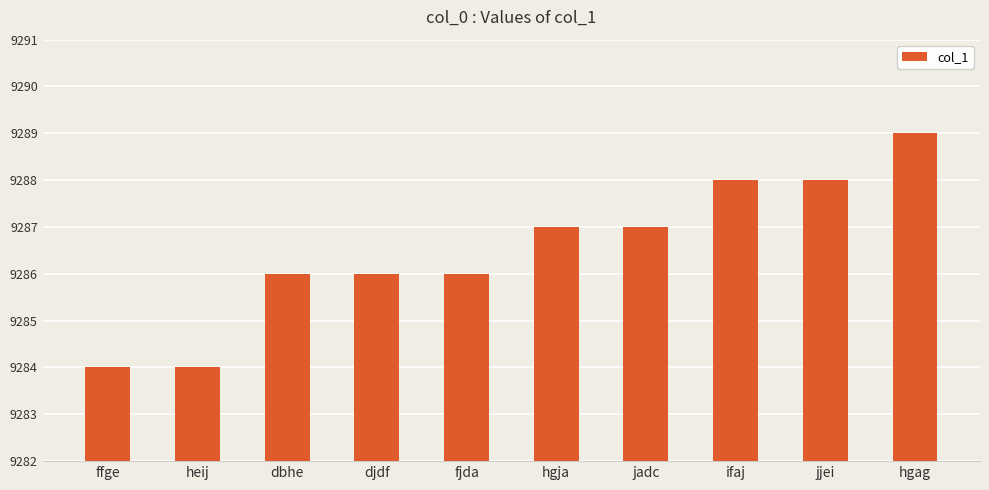

How many bars are there in total?

10